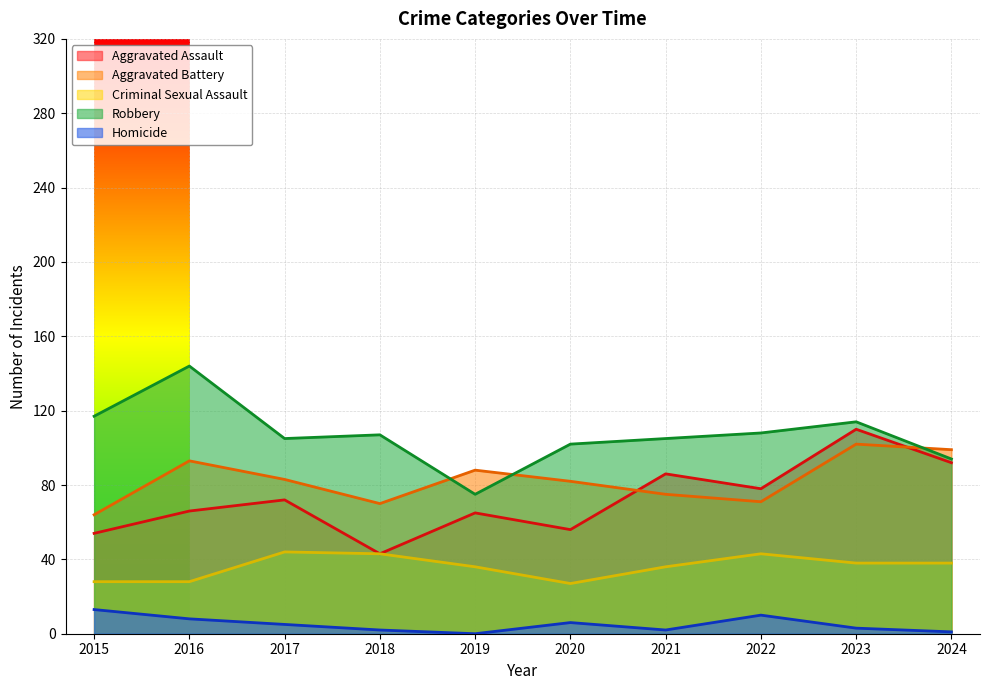

Between 2021 and 2015, which is larger?

2021